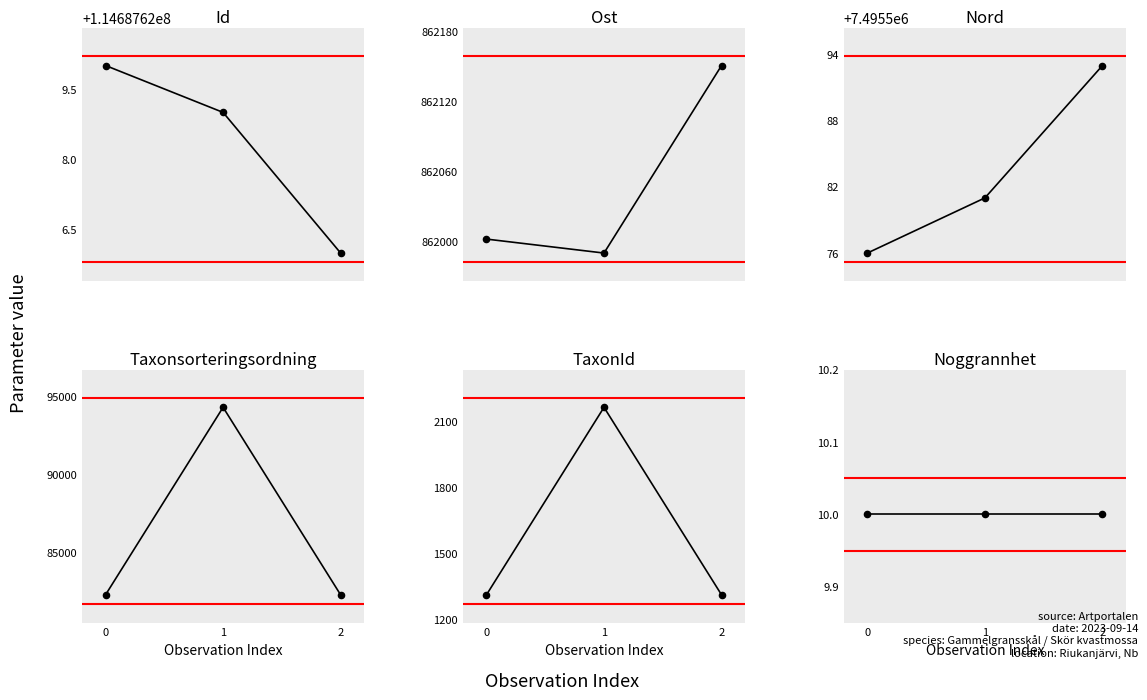

Which series has the largest total across all categories?

Id